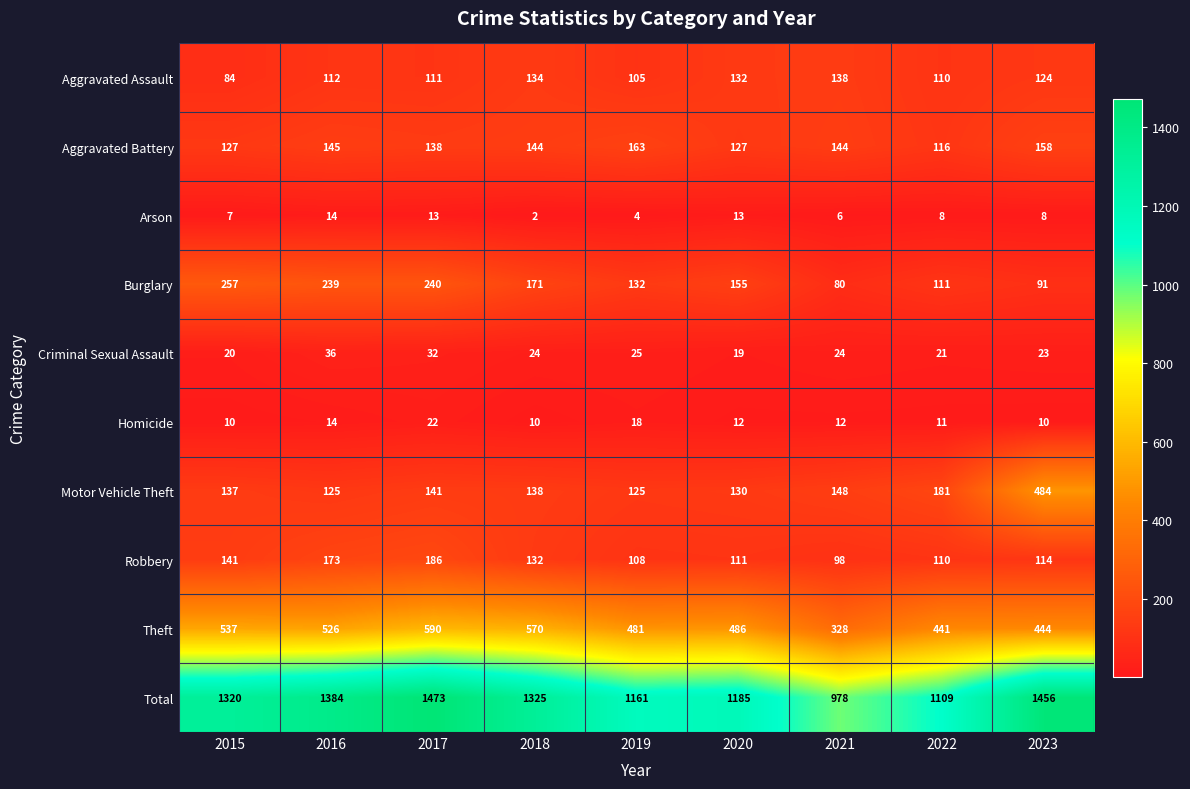

Which label corresponds to the largest value in the chart?

2017